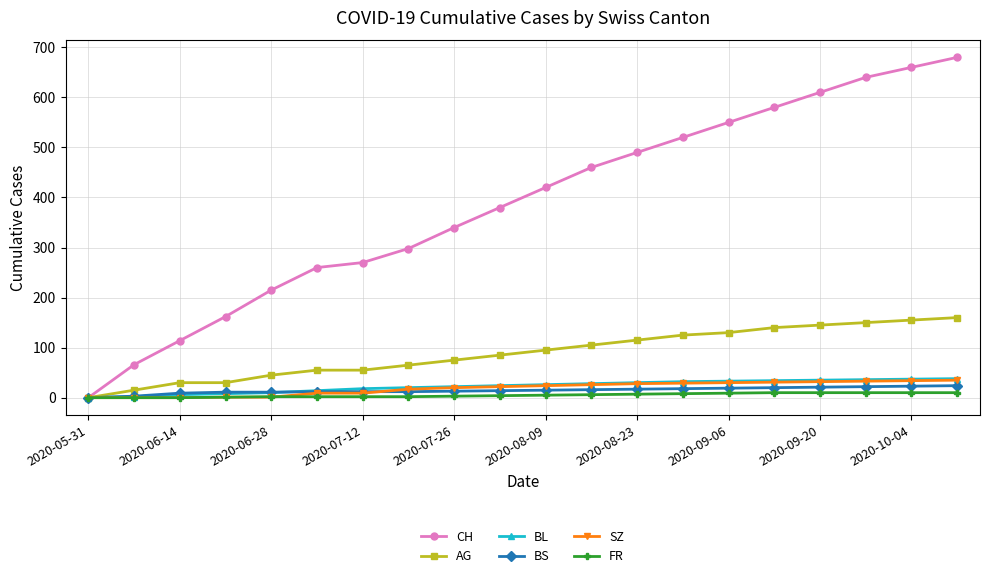

What is the greatest value displayed?

680